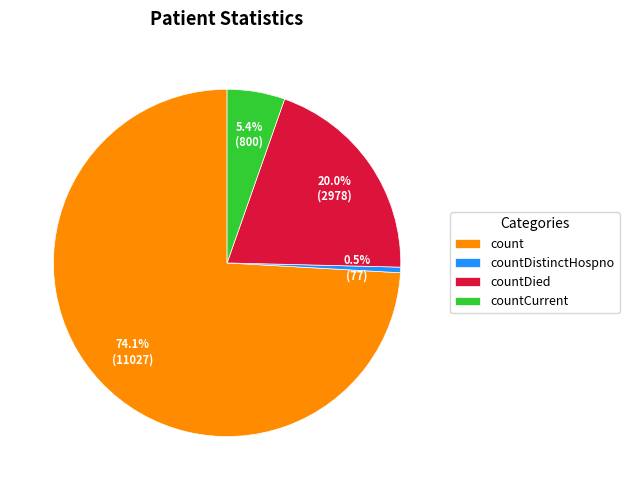

What is the ratio of the value at countCurrent to the value at countDied?

0.3